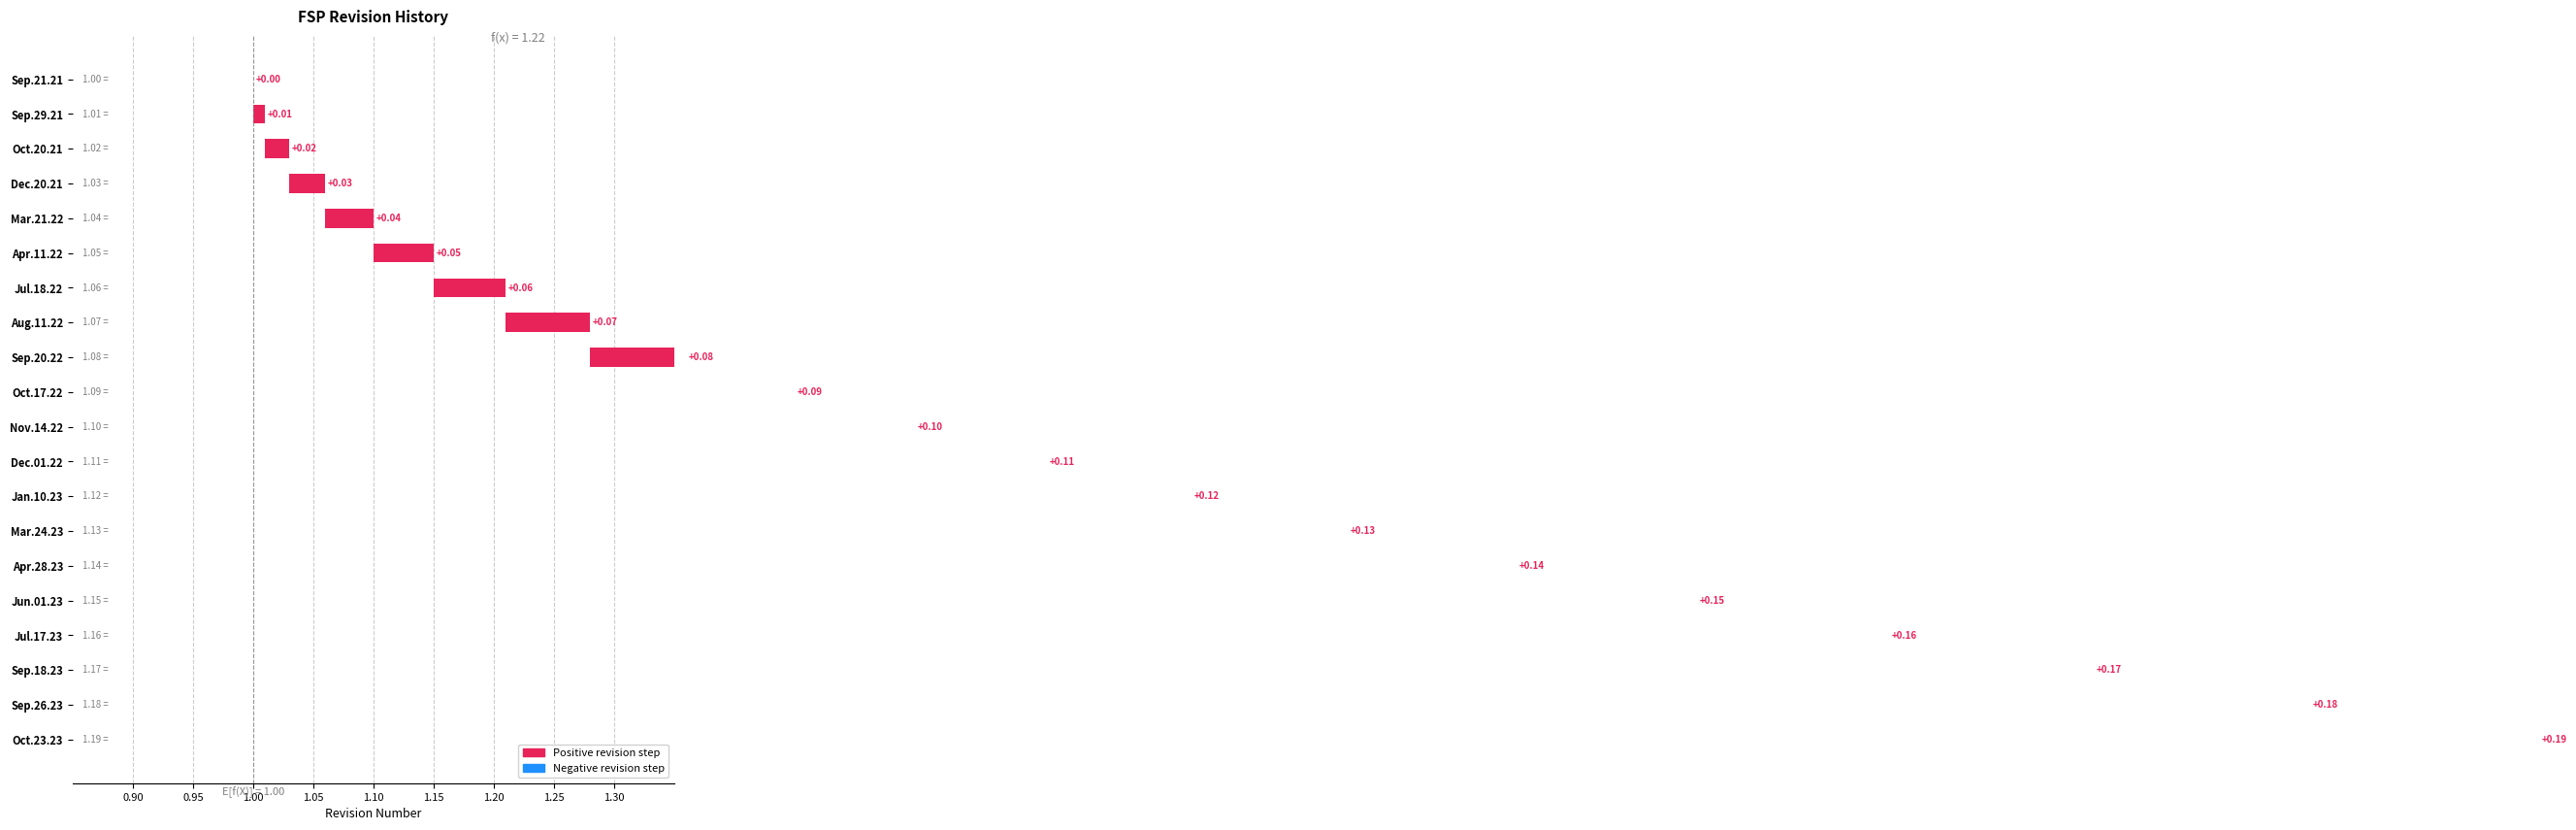

How many distinct data groups are displayed?

1